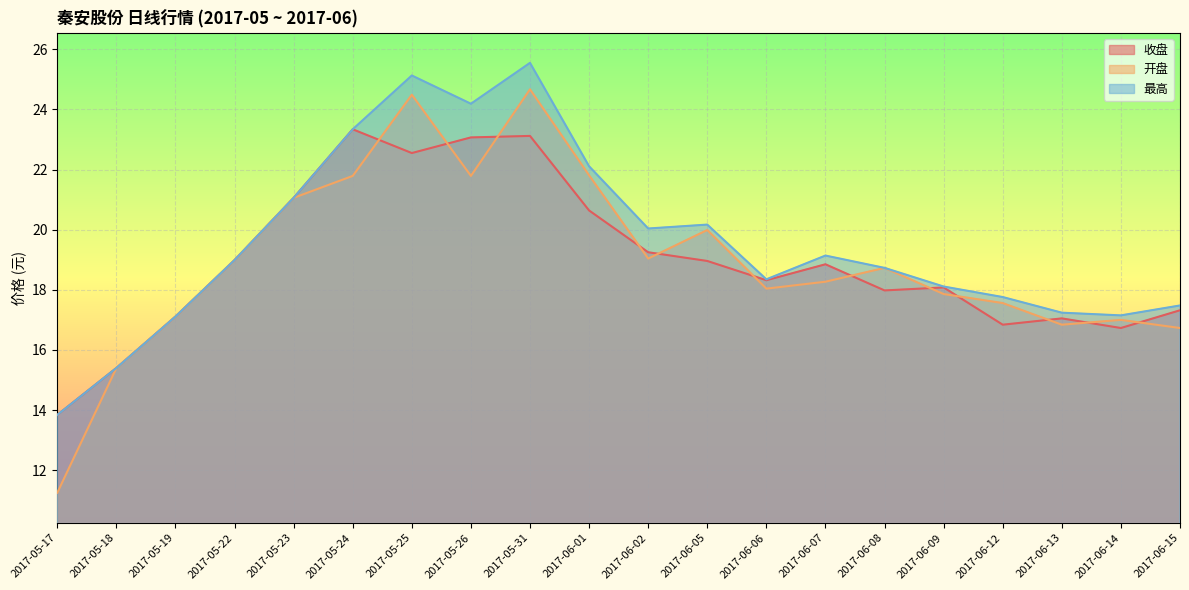

What is the difference between the 收盘 values at 2017-06-14 and 2017-05-24?

6.6